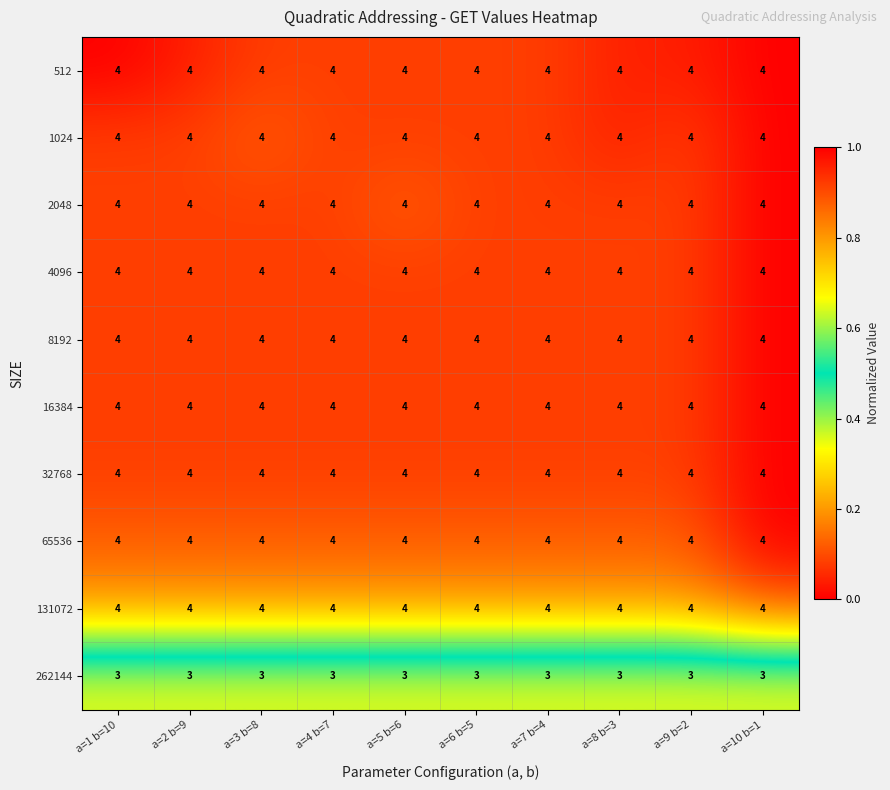

The 16384 series shows 3 at a=1 b=10. True or false?

False